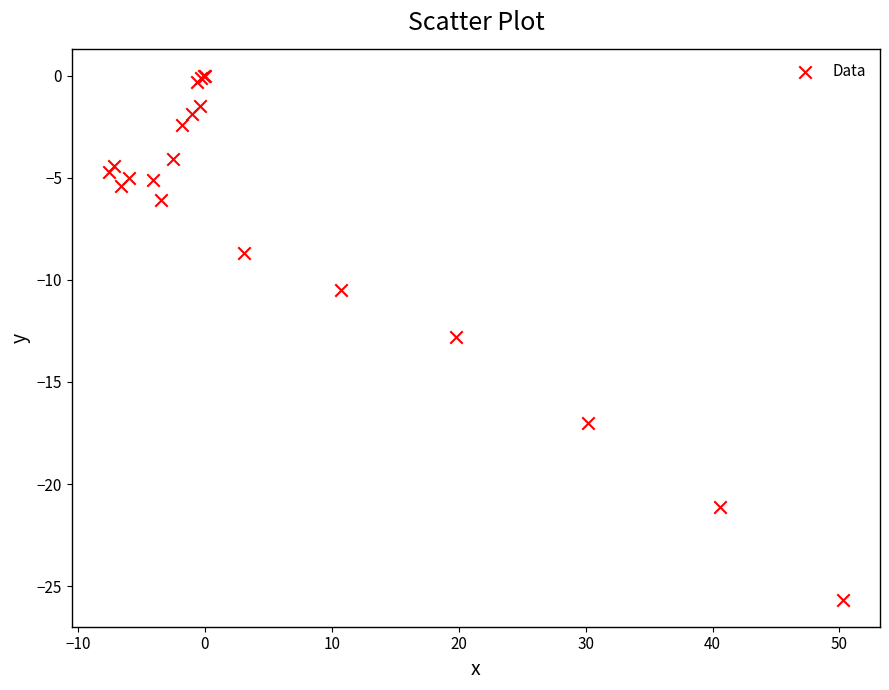

What Y value in the scatter plot is closest to -12?

-12.8